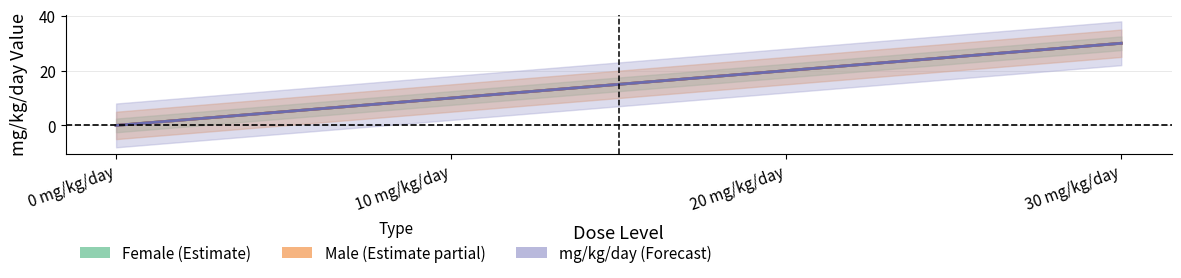

Which category has the lowest value in the Female center series?

0 mg/kg/day